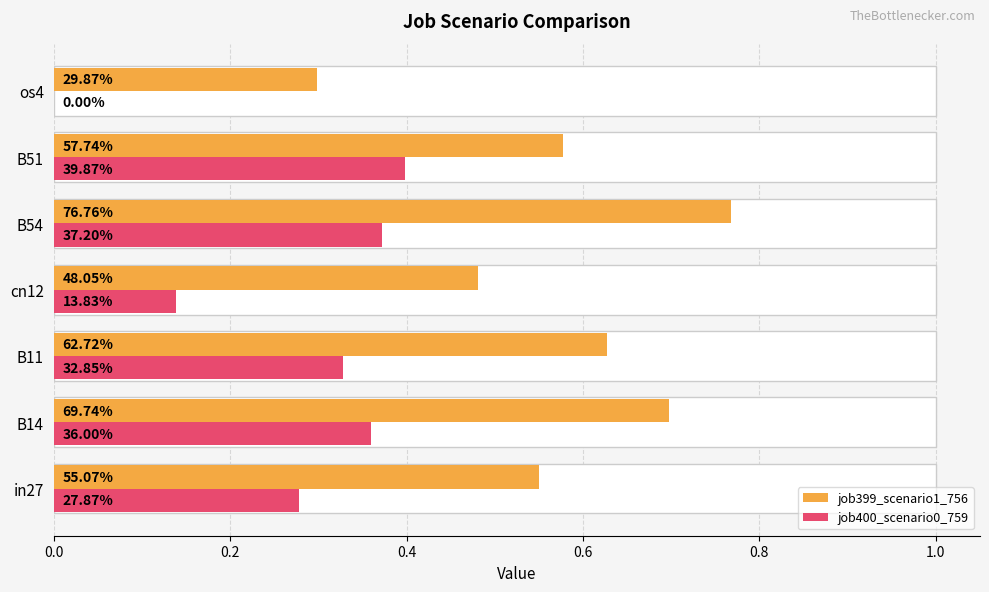

How many job400_scenario0_759 values are between 0 and 1?

7